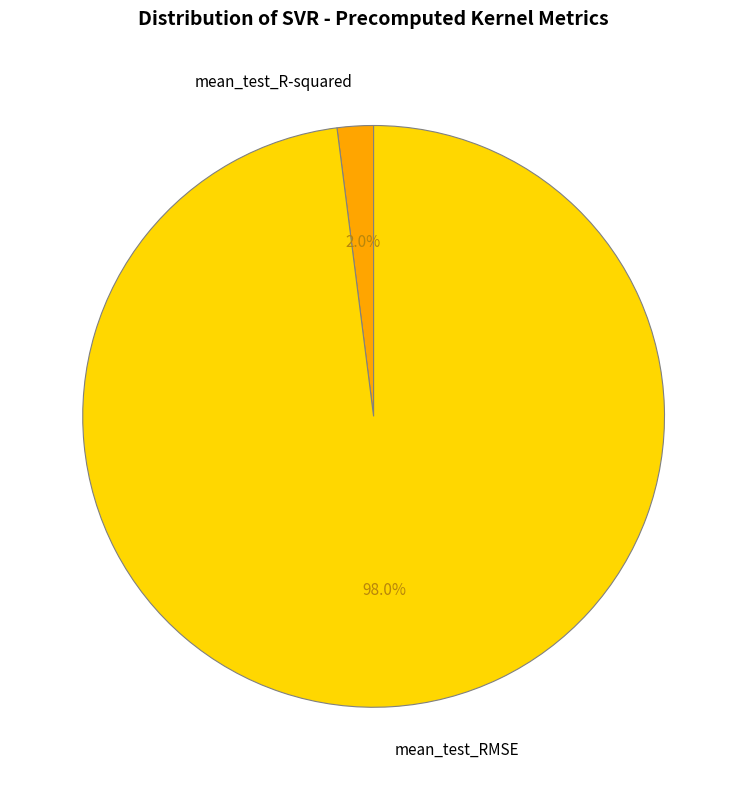

Is there a majority slice in this chart?

Yes